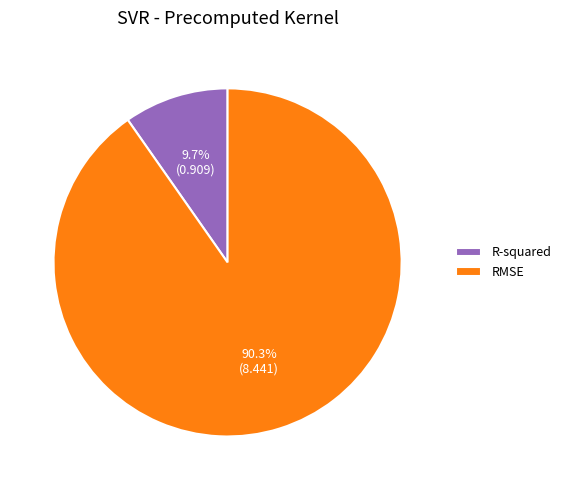

Between R-squared and RMSE, which is larger?

RMSE